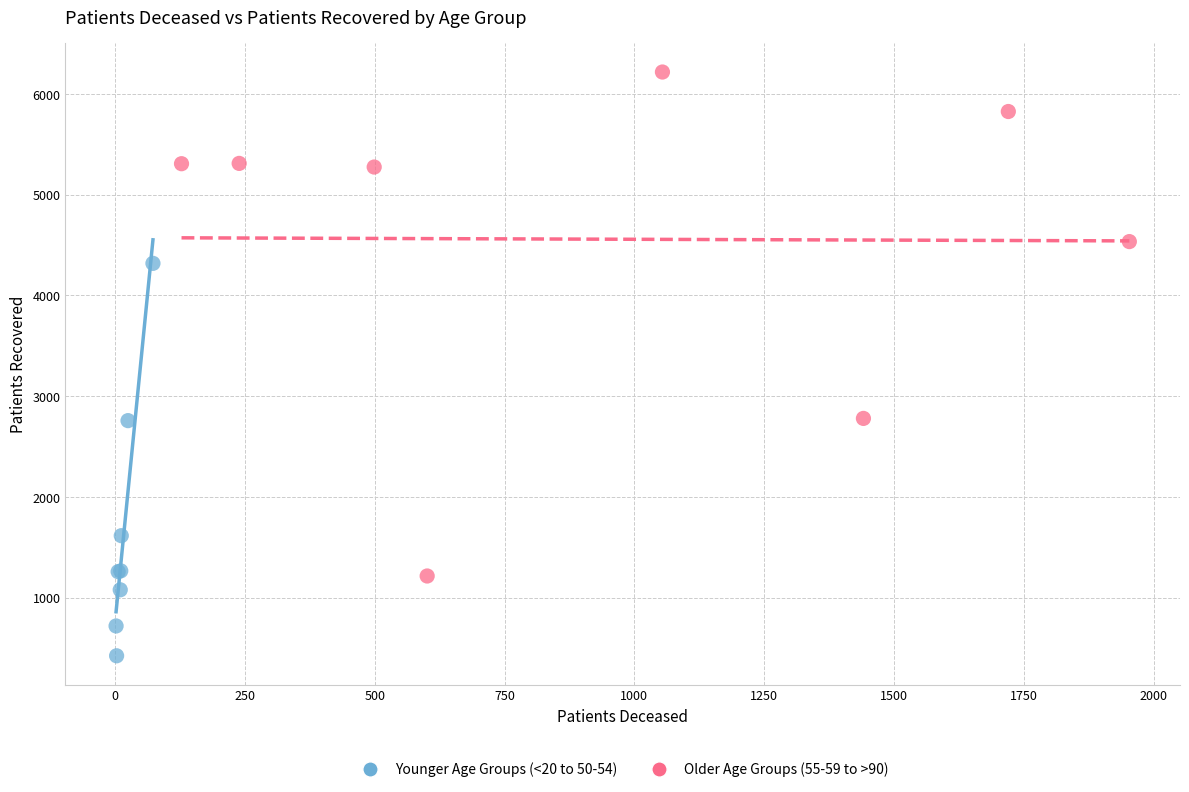

Which series has the widest spread of Y values?

Older Age Groups (55-59 to >90)